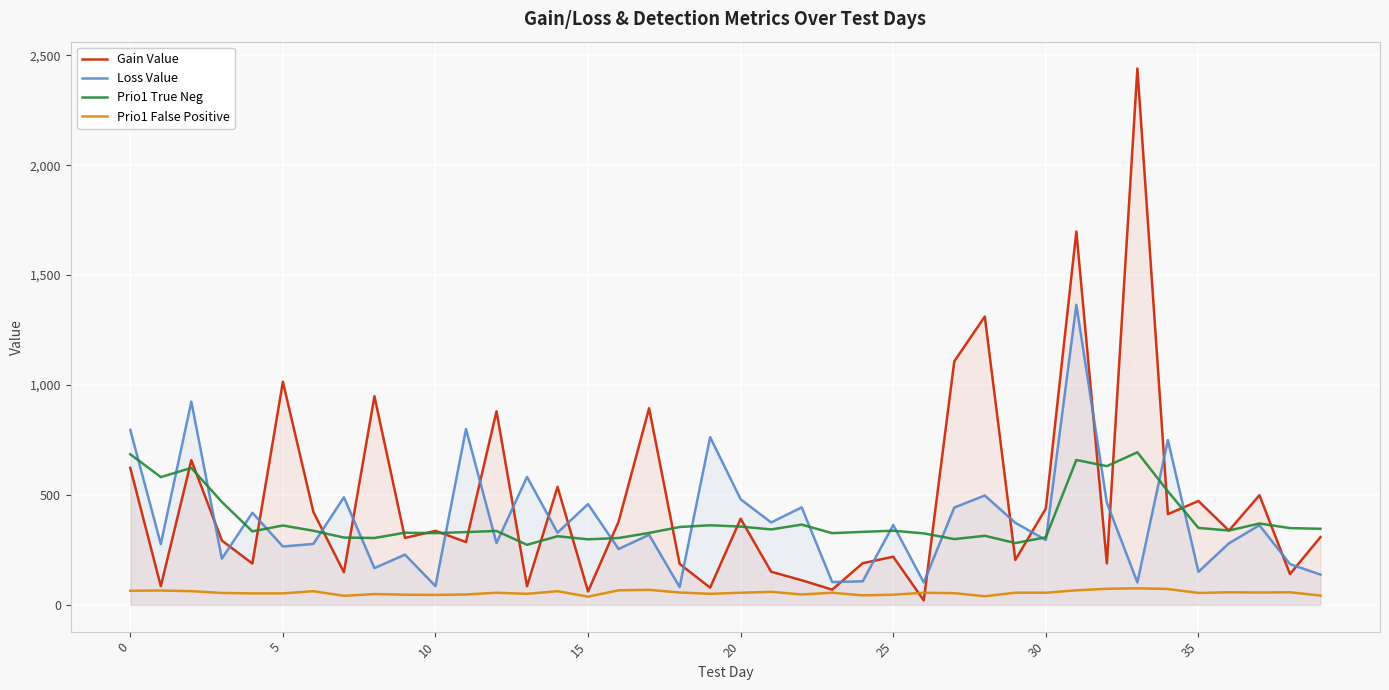

At which category is the sum across all series the highest?

31